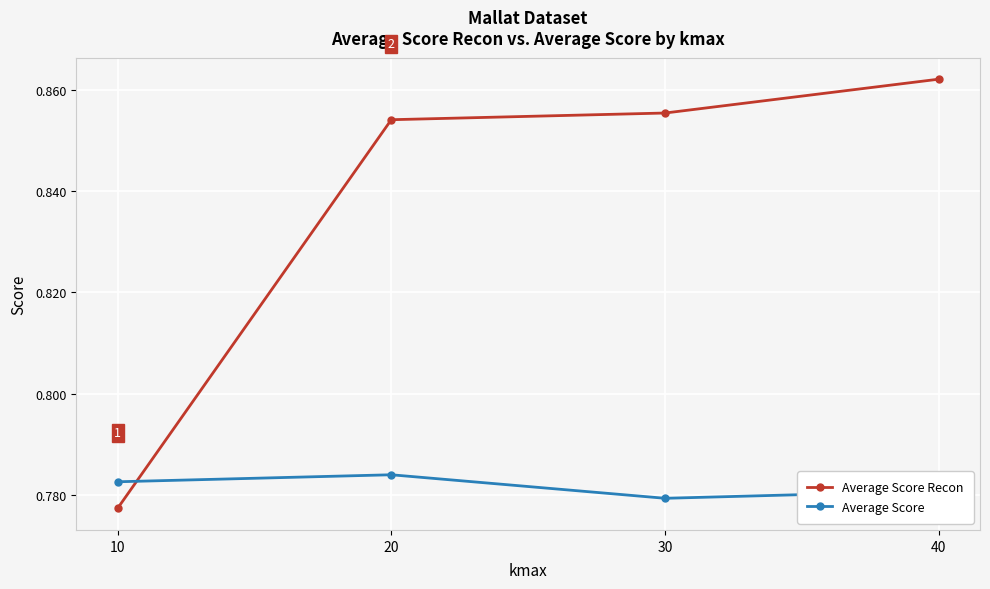

At which label is Average Score Recon closest to 0?

10